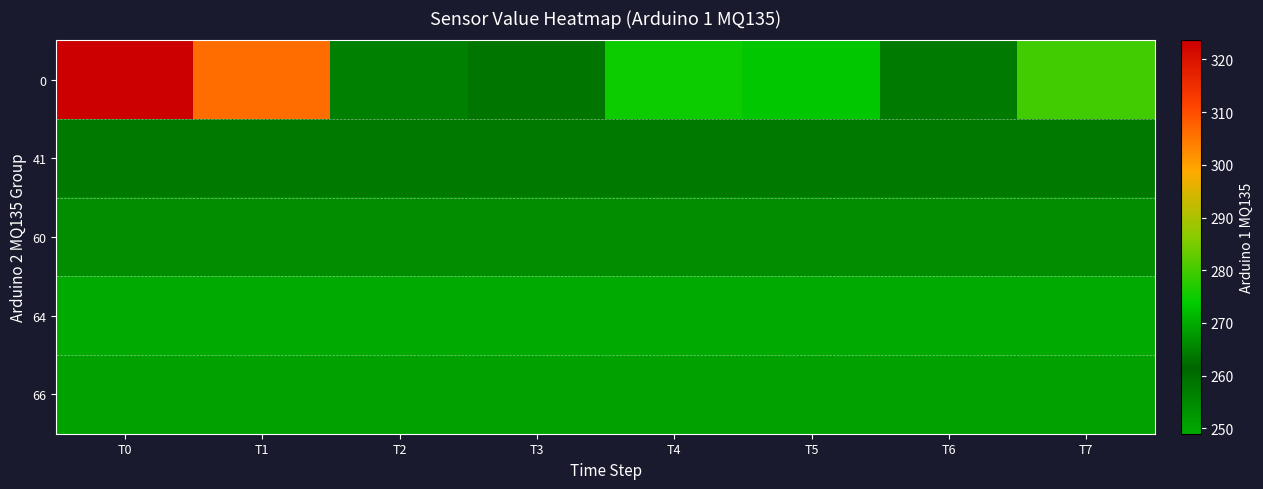

Reading left to right, what are all the values shown in this chart?

row_0: 323.6	306.0	256.8	258.8	275.2	273.2	264.0	279.7
row_1: 258.0	258.0	258.0	258.0	258.0	258.0	258.0	258.0
row_2: 254.0	254.0	254.0	254.0	254.0	254.0	254.0	254.0
row_3: 249.0	249.0	249.0	249.0	249.0	249.0	249.0	249.0
row_4: 250.5	250.5	250.5	250.5	250.5	250.5	250.5	250.5